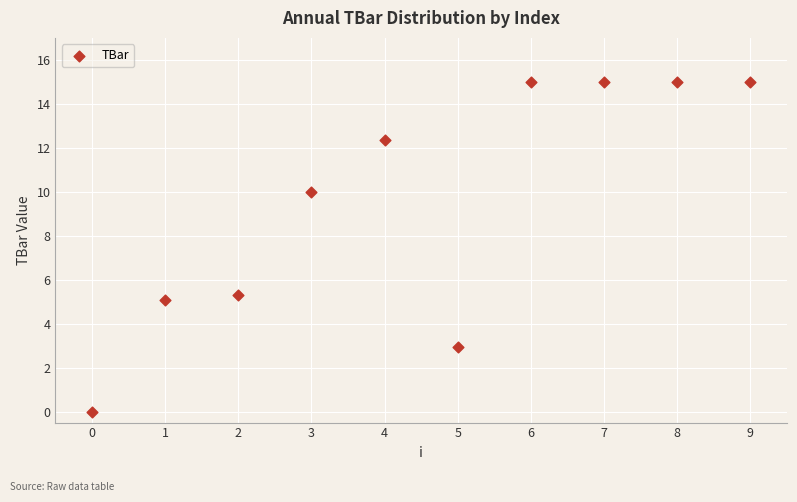

What Y value in the scatter plot is closest to 7?

5.3